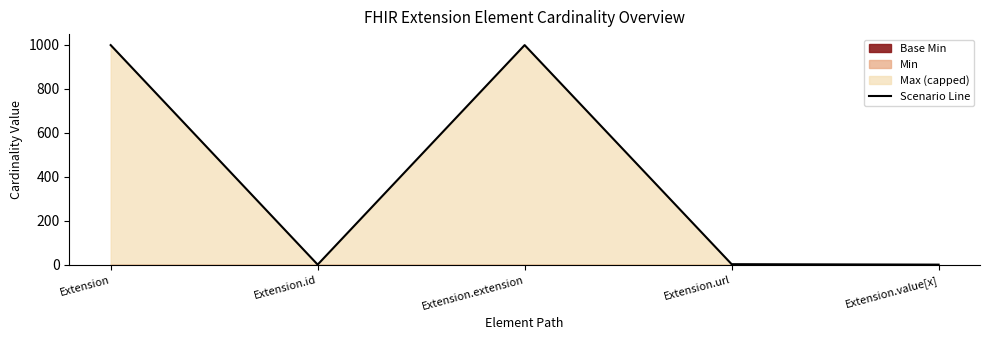

What is the value of the 5th point from the left?

1.1